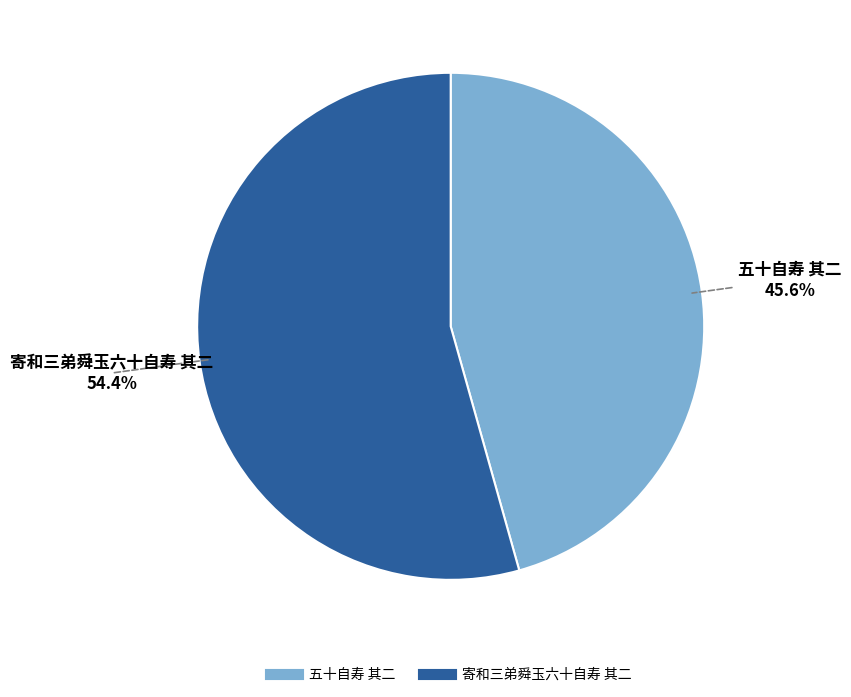

Is it true that 五十自寿 其二 is 46% of the pie?

True